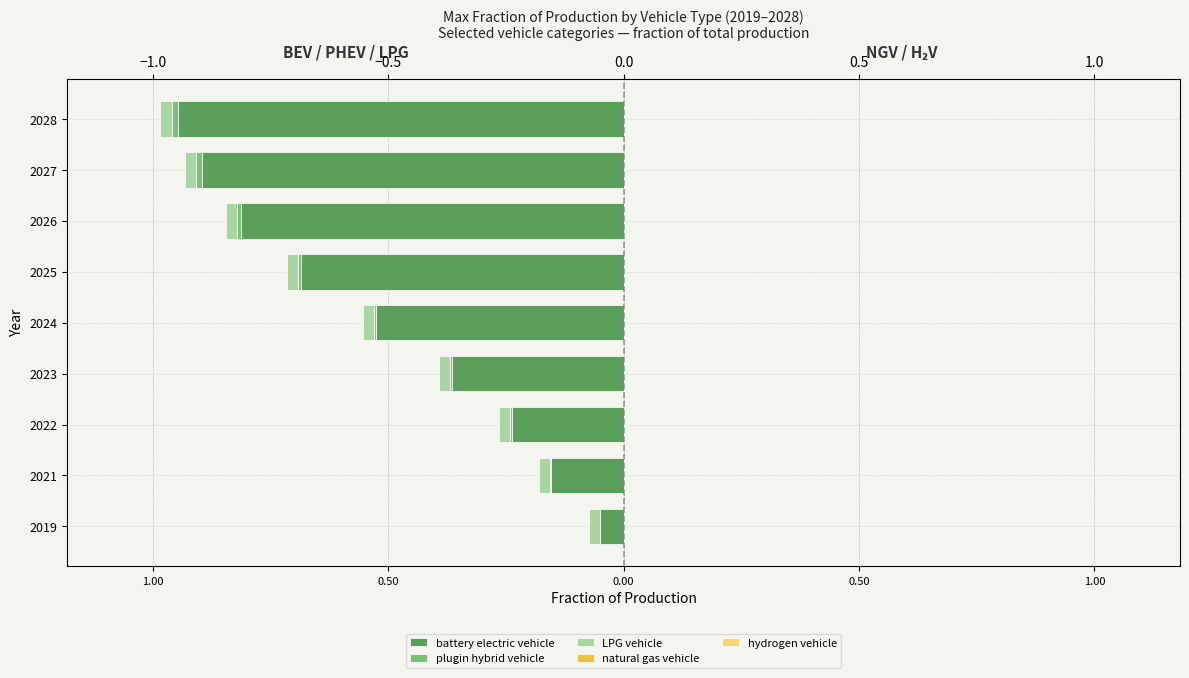

Which series has the largest range (max minus min)?

battery electric vehicle